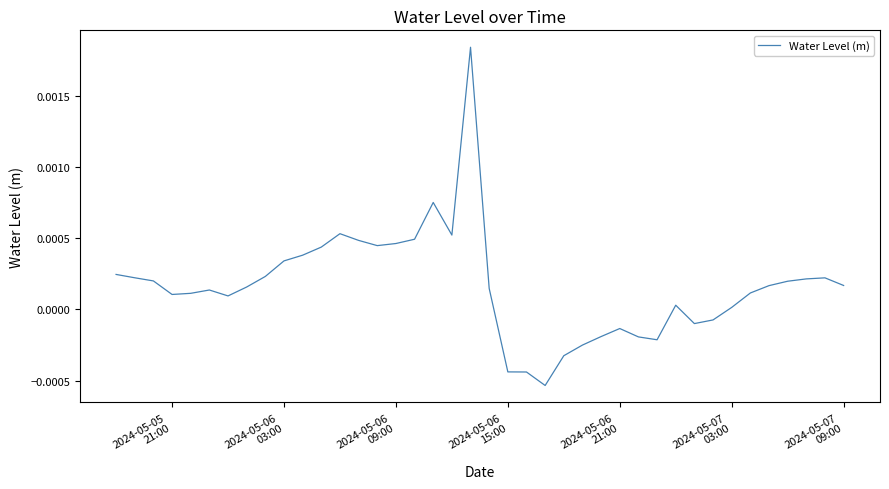

Does the chart have visible grid lines?

No